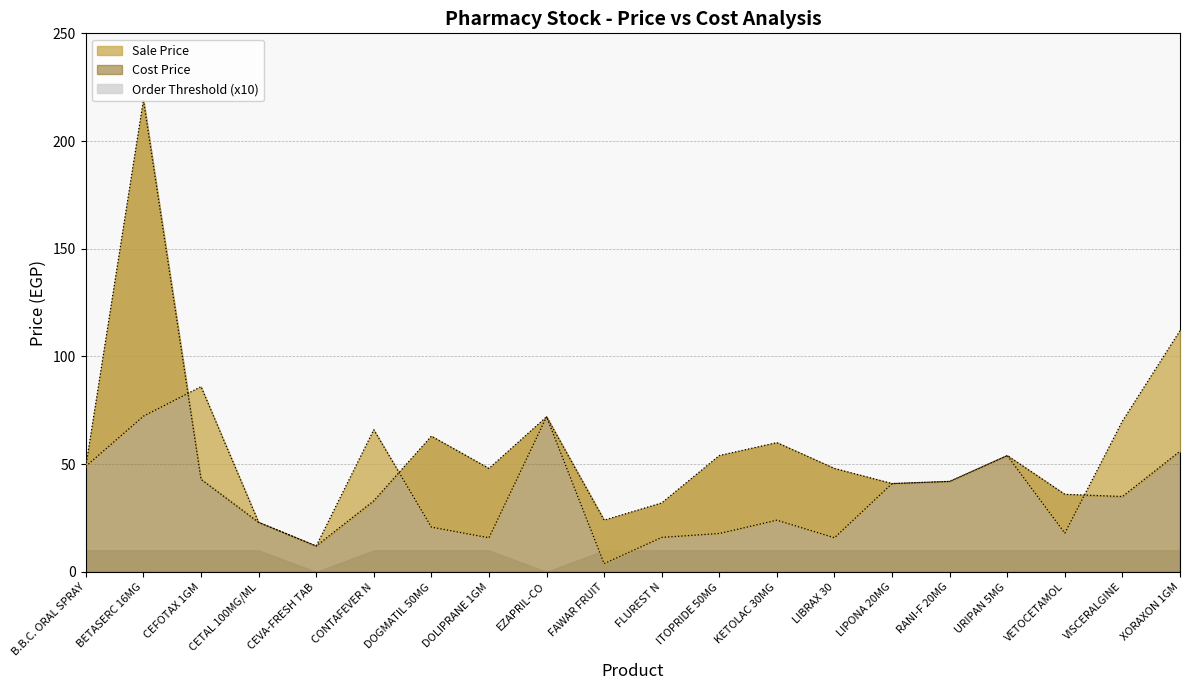

Is it true that Cost Price equals 48.0 at LIBRAX 30?

True